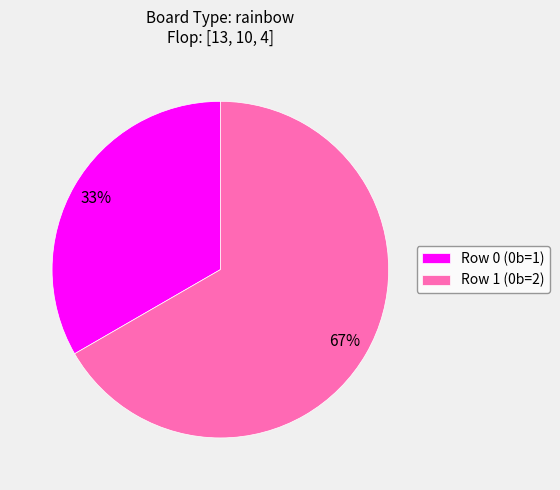

Rank the categories by value from lowest to highest.

Row 0, Row 1